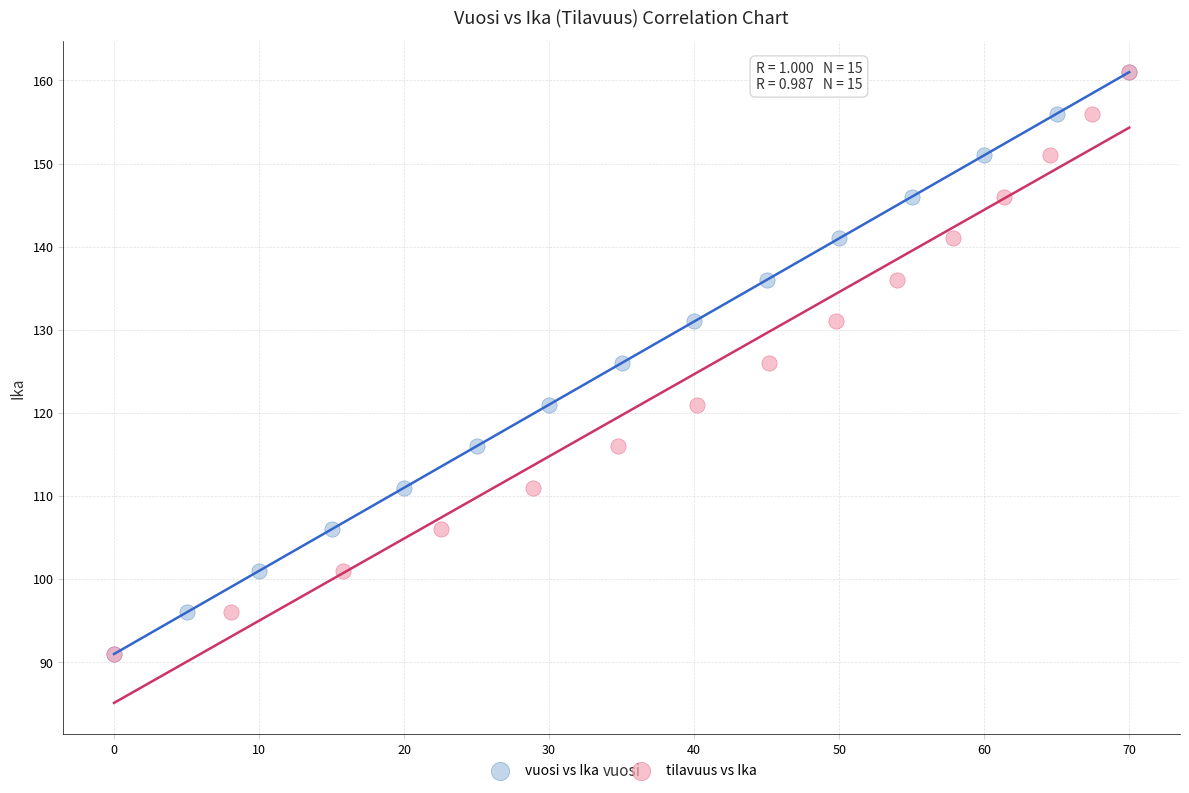

What are all the series names shown in the legend?

vuosi vs Ika, tilavuus vs Ika